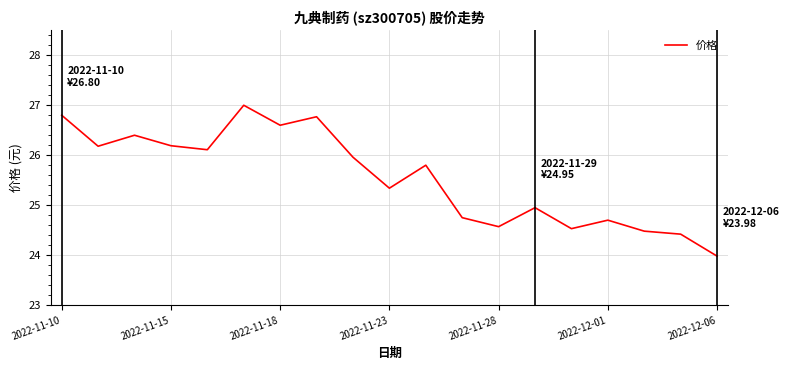

What is the difference between the maximum and minimum values?

3.0